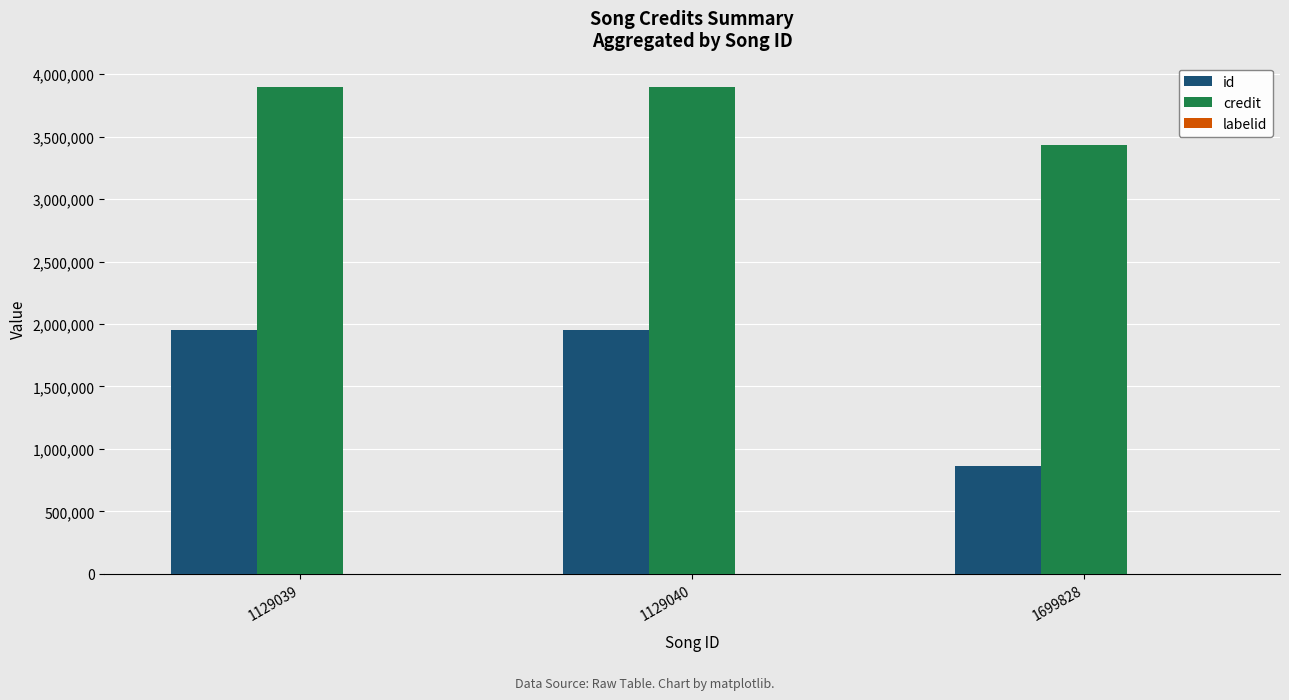

How many groups of bars are there?

3